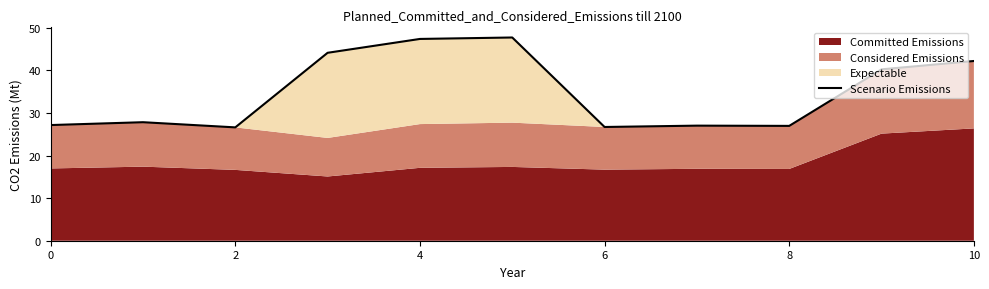

Which has a higher value, 7 or 6?

7